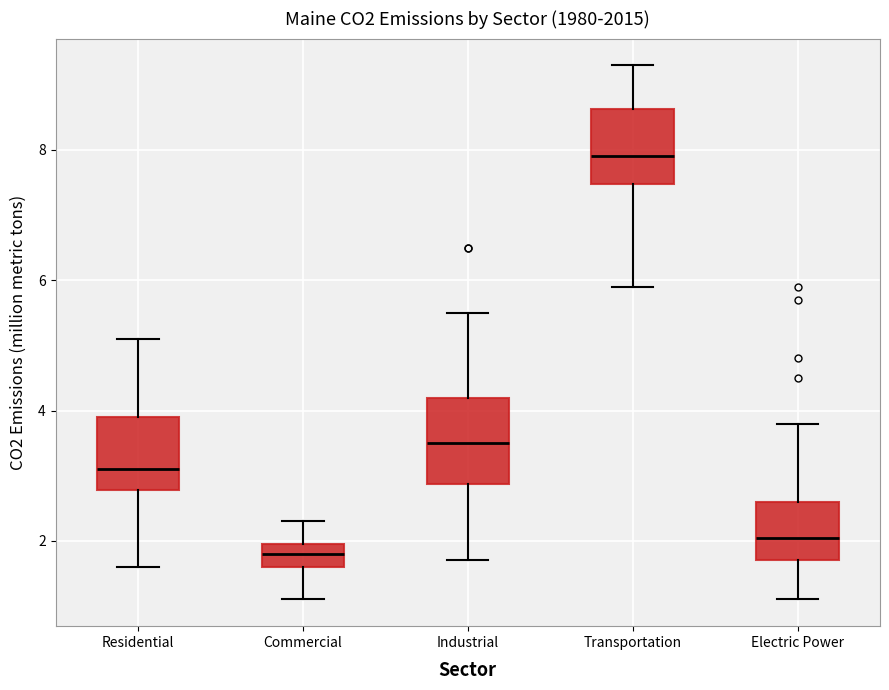

Reading left to right, read every box against the y-axis: the position of its median line, the range the box covers, and the ends of its whiskers. The values are not printed on the chart, so give them approximately, as read against the axis.

Residential: median 3.2, box 2.8 to 4.0, whiskers 1.6 to 5.2
Commercial: median 1.8, box 1.6 to 2.0, whiskers 1.2 to 2.4
Industrial: median 3.6, box 2.8 to 4.2, whiskers 1.8 to 5.6
Transportation: median 8.0, box 7.4 to 8.6, whiskers 6.0 to 9.4
Electric Power: median 2.0, box 1.8 to 2.6, whiskers 1.2 to 3.8